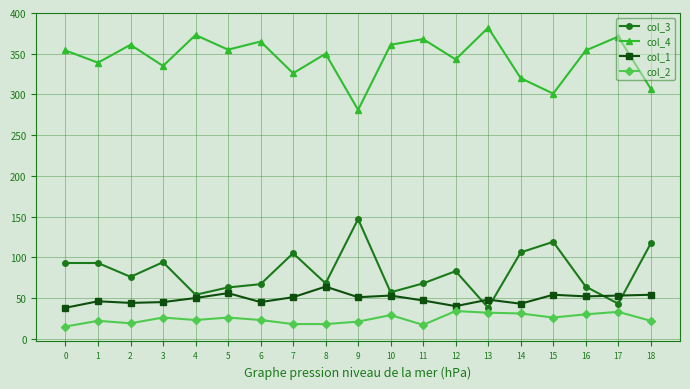

Rank the series at 2 from lowest to highest value.

col_2, col_1, col_3, col_4